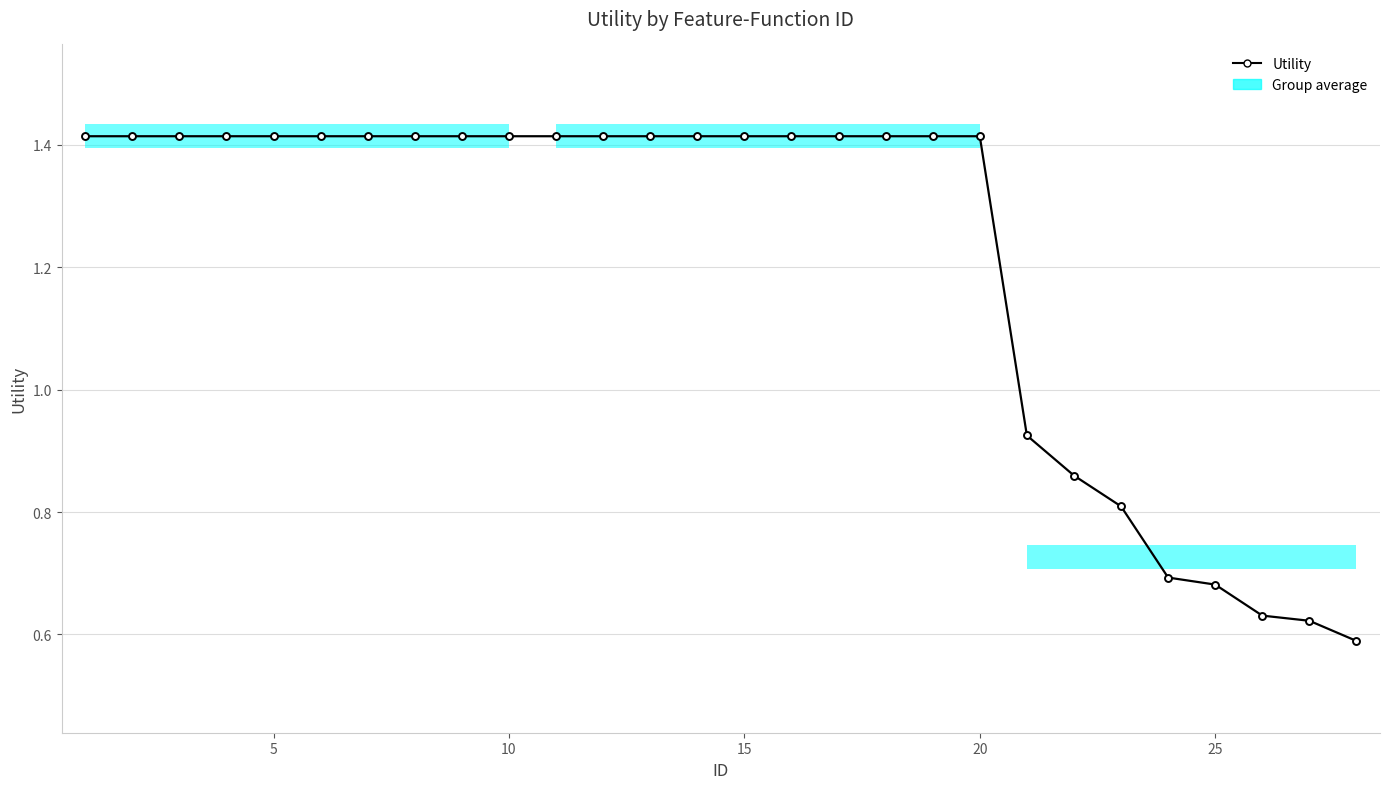

What is the sum of all values?

34.1